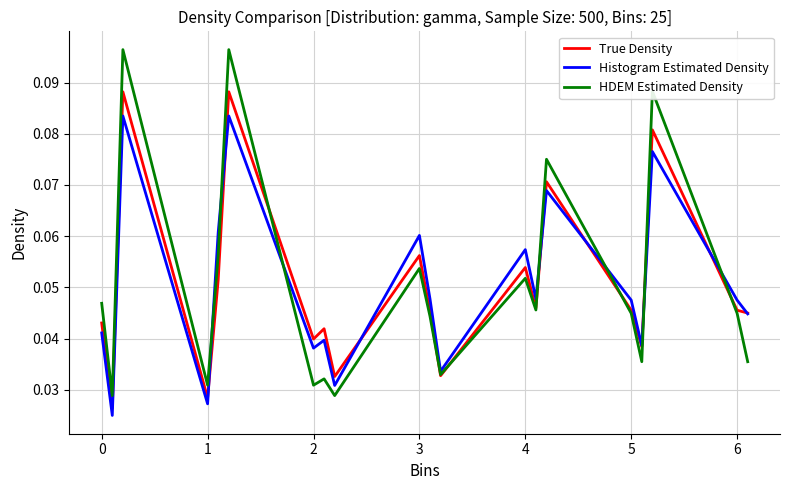

Rank the series by their maximum value, from highest to lowest.

HDEM Estimated Density, True Density, Histogram Estimated Density